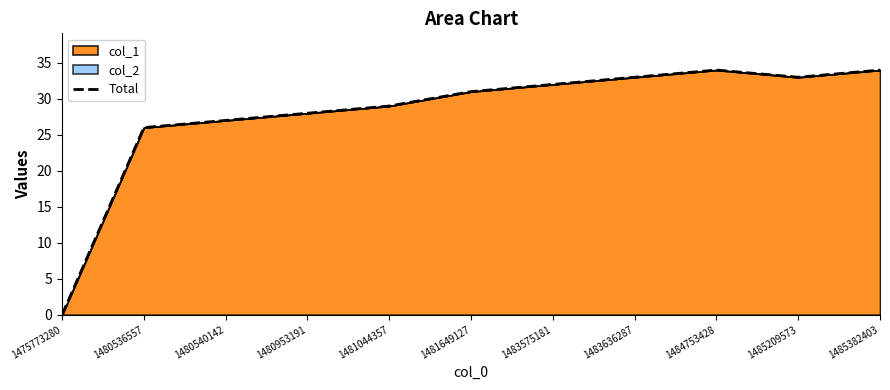

Count the number of categories in the chart.

11